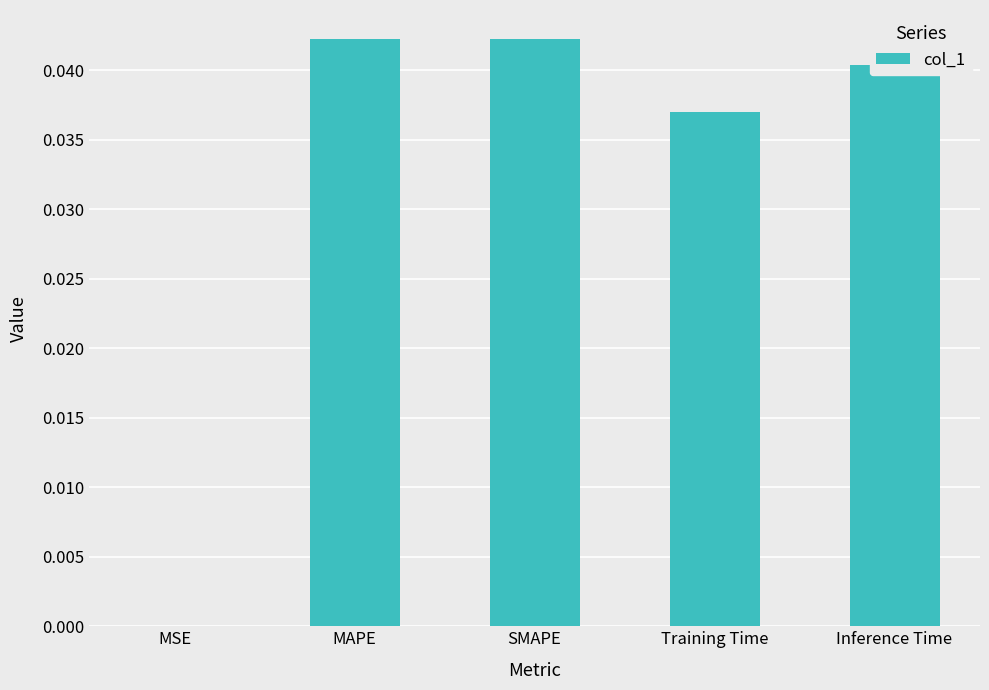

Which has a higher value, MSE or SMAPE?

SMAPE